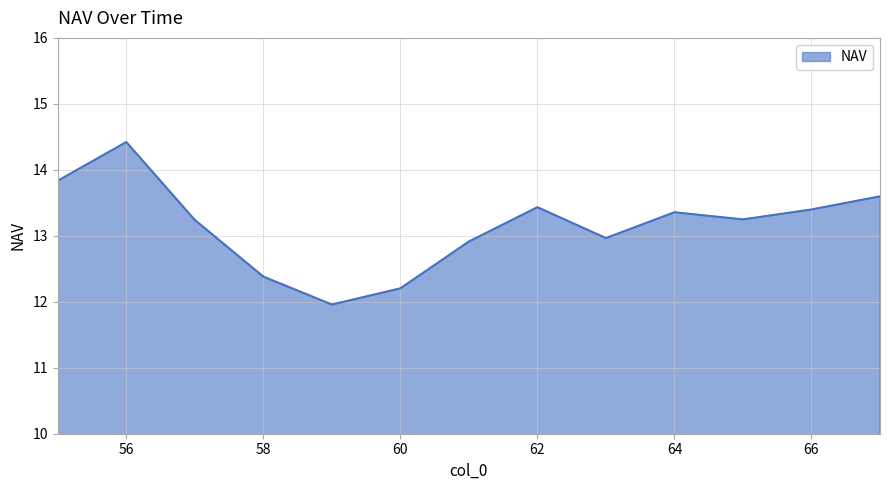

What is the difference between the maximum and minimum values?

2.5